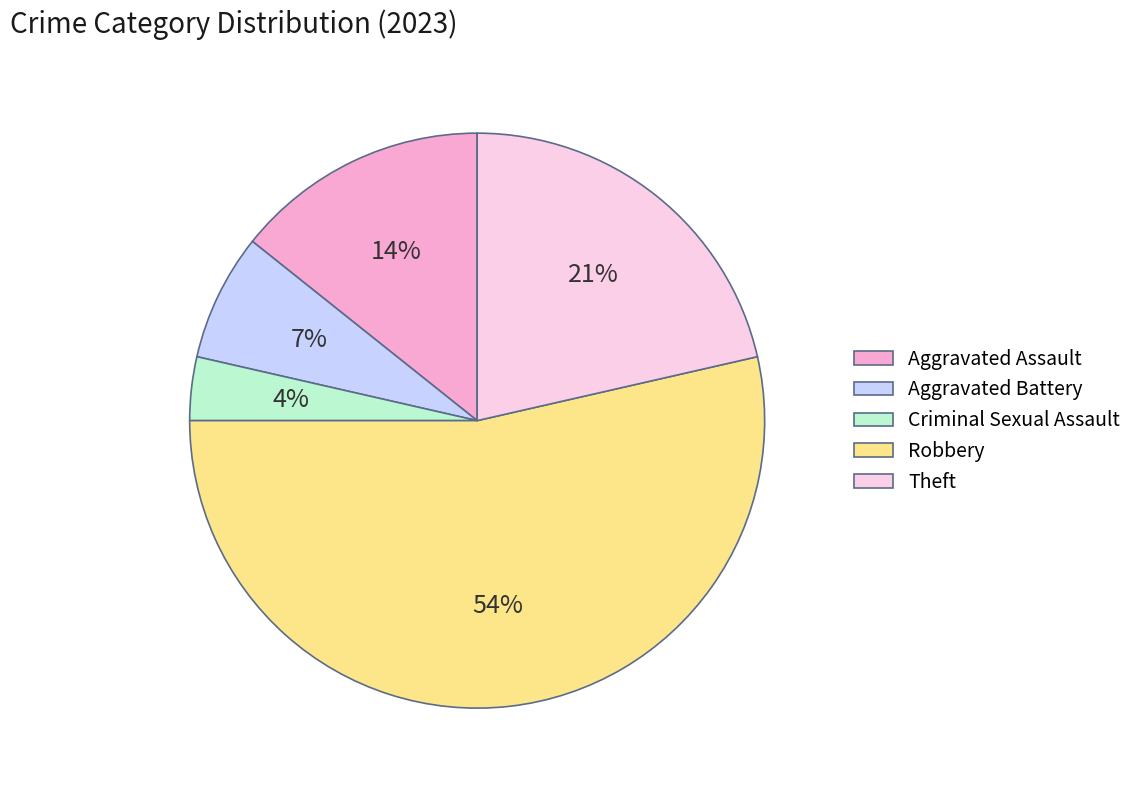

Is the sum of Robbery and Criminal Sexual Assault greater than half?

Yes